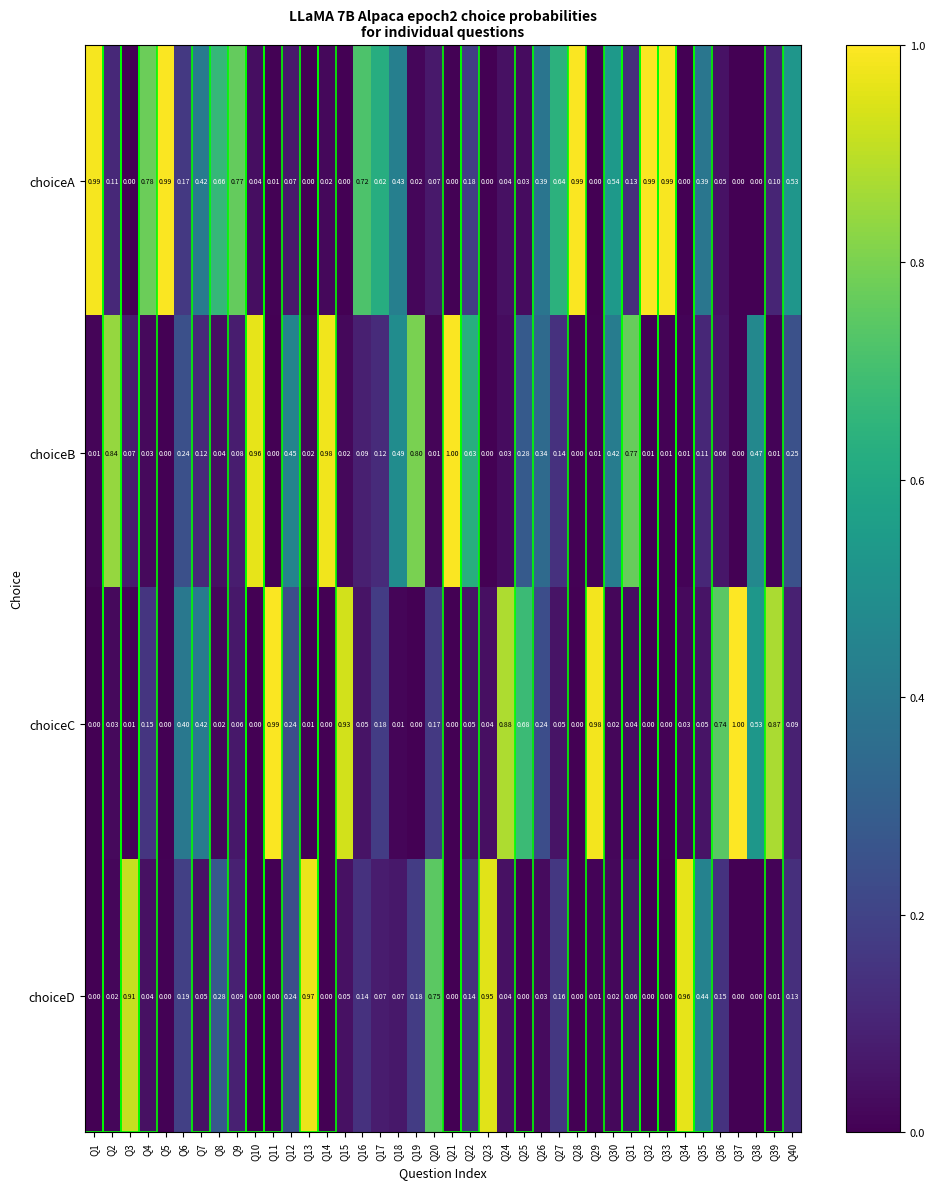

Which series has the largest total across all categories?

choiceA